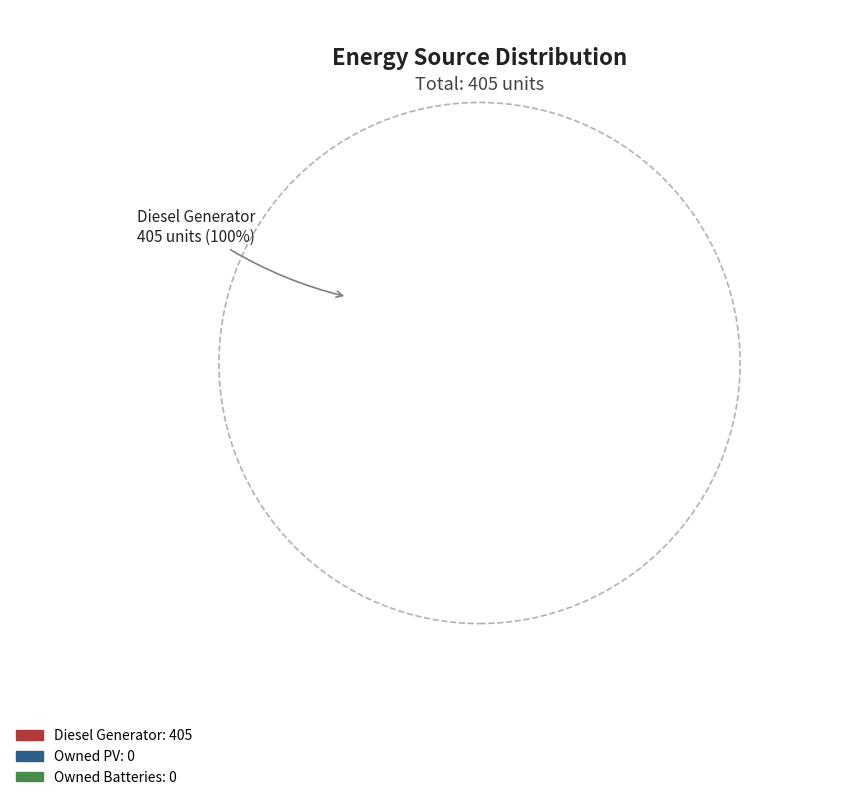

The Owned PV slice represents 0% of the pie. True or false?

True